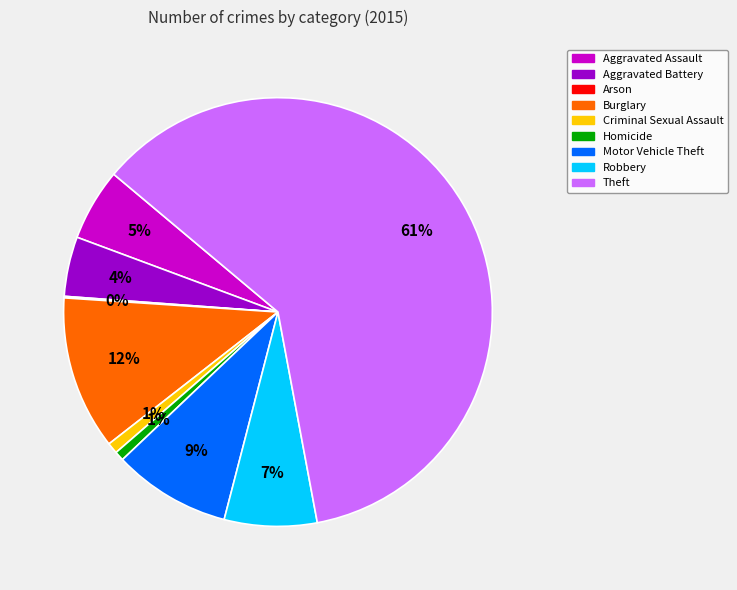

Which category has the biggest portion of the pie?

Theft